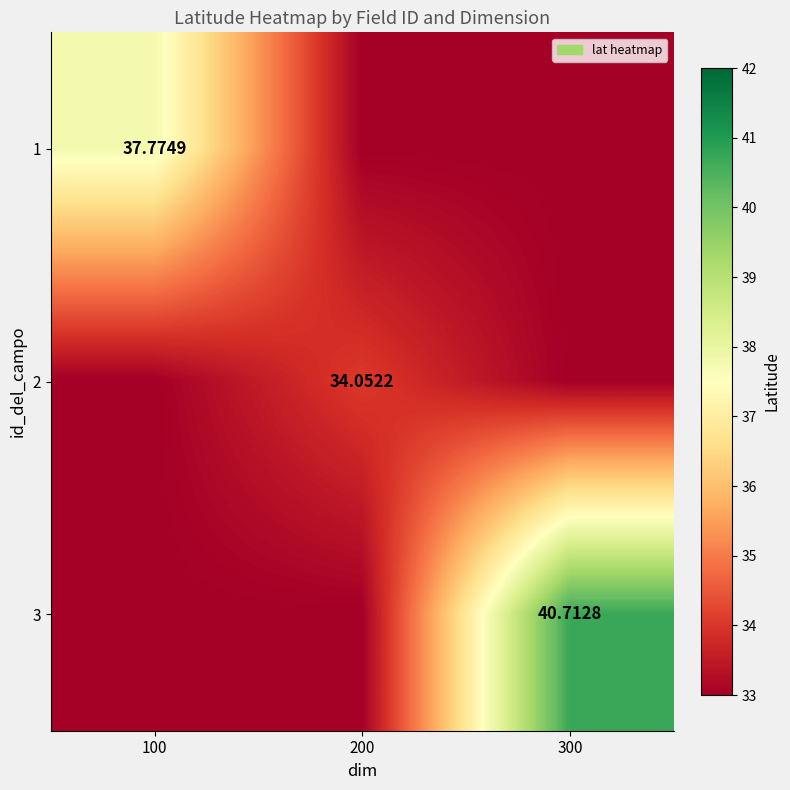

At how many categories does at least one series exceed 36?

2